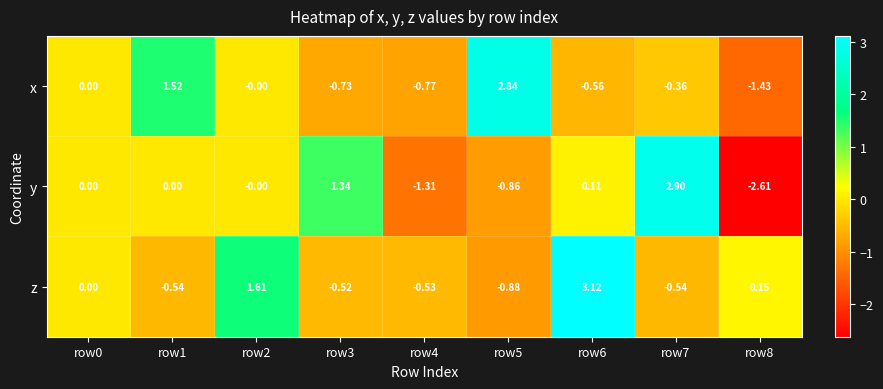

Rank the series by their average value, from highest to lowest.

z, x, y